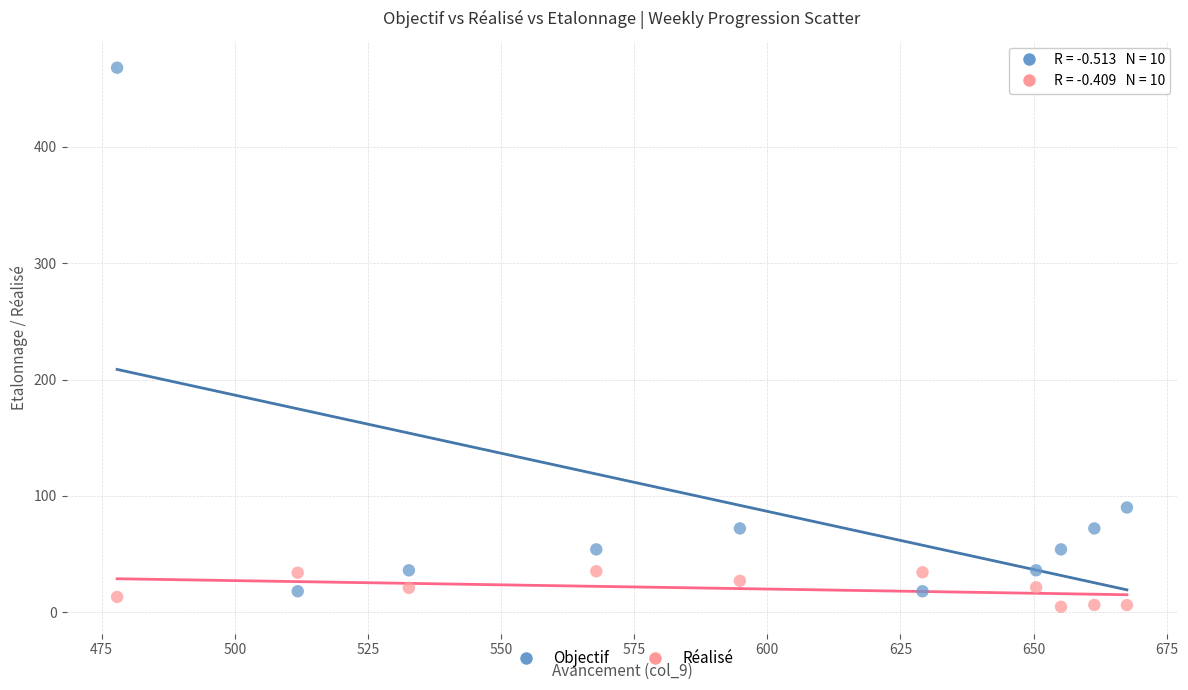

Which series has the largest Y range (max minus min)?

Objectif